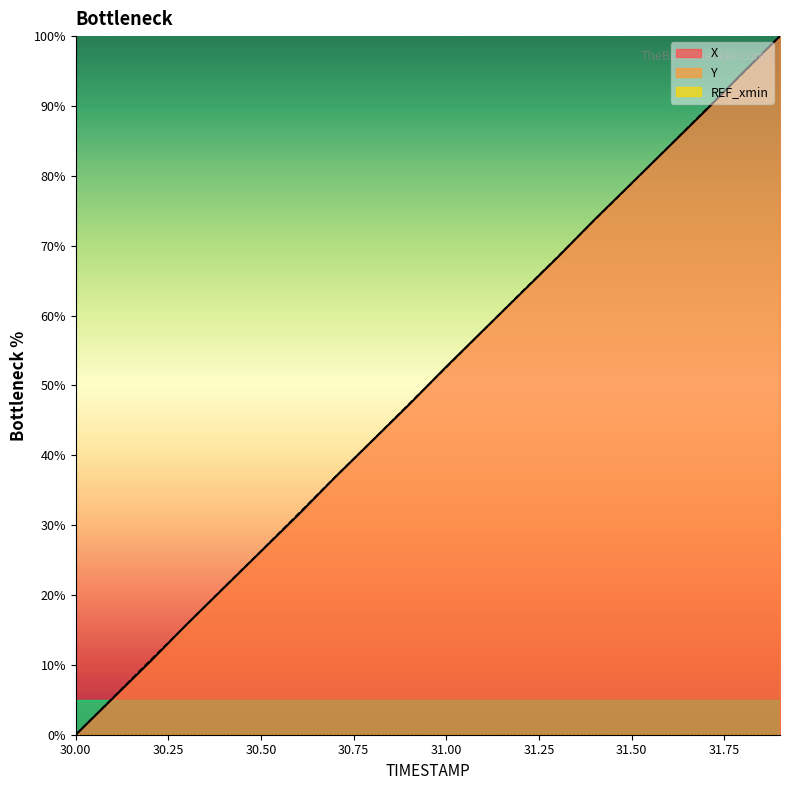

How many categories are shown in the chart?

20